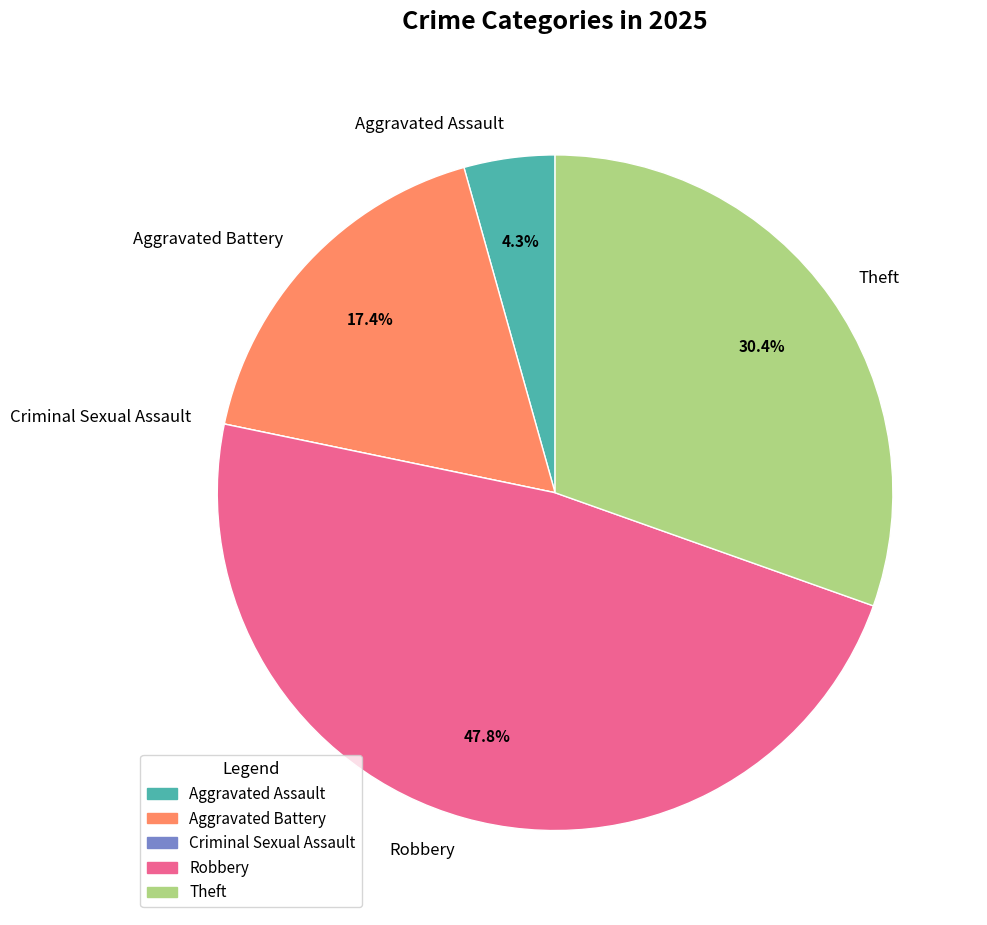

The Aggravated Battery slice represents 17% of the pie. True or false?

True